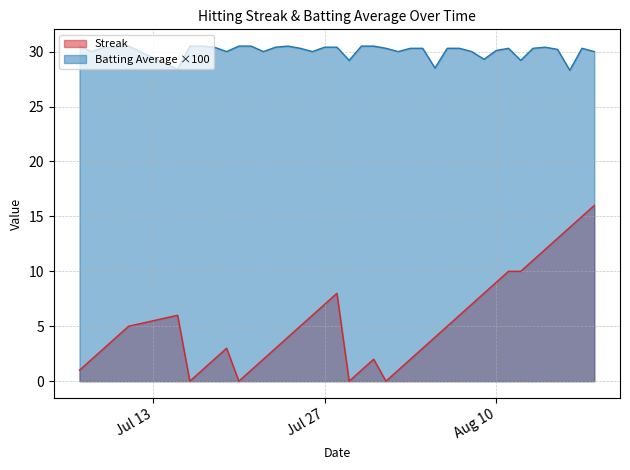

What is the total value across all series at Jul 27?

37.4